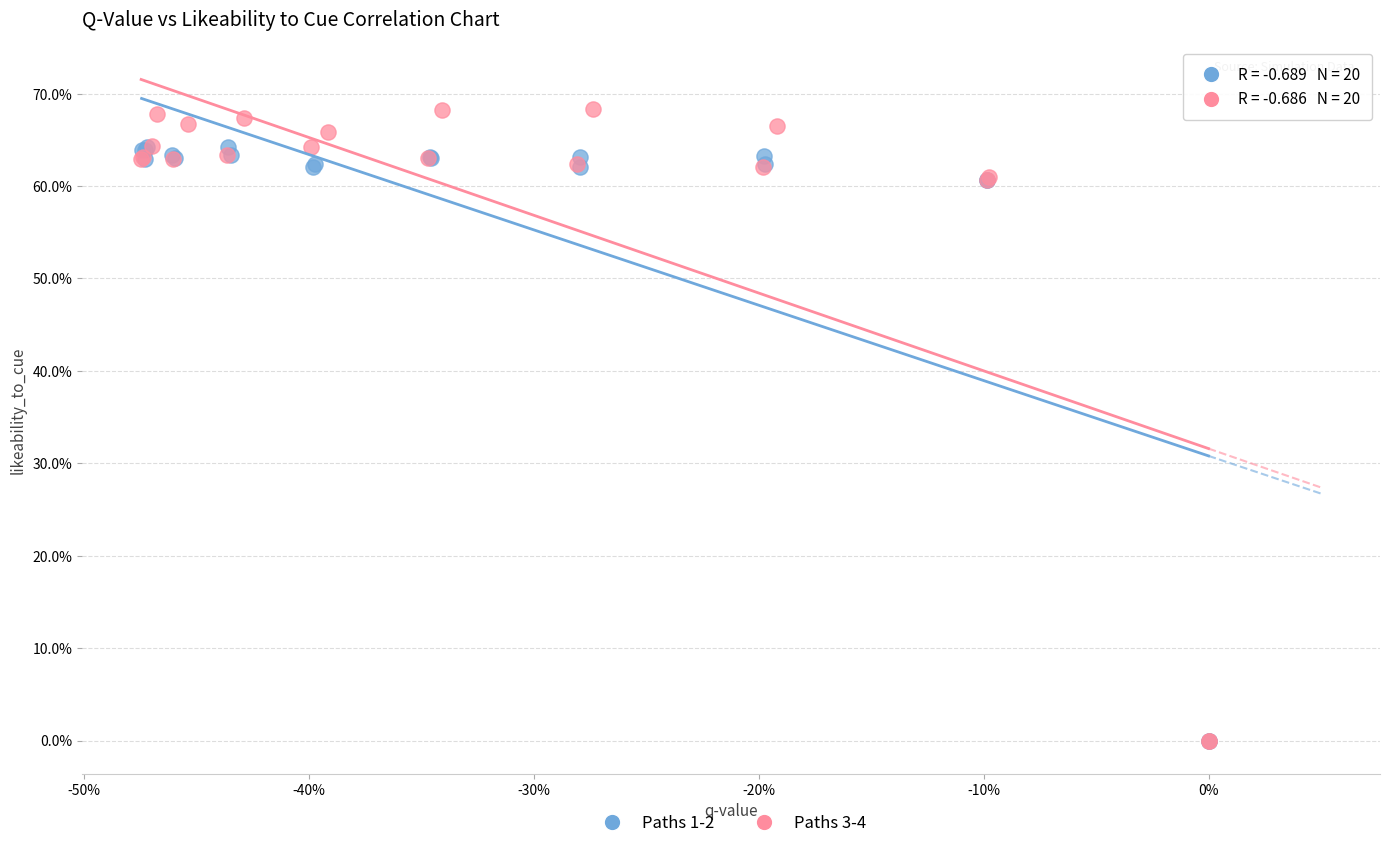

What are all the series names shown in the legend?

Paths 1-2, Paths 3-4